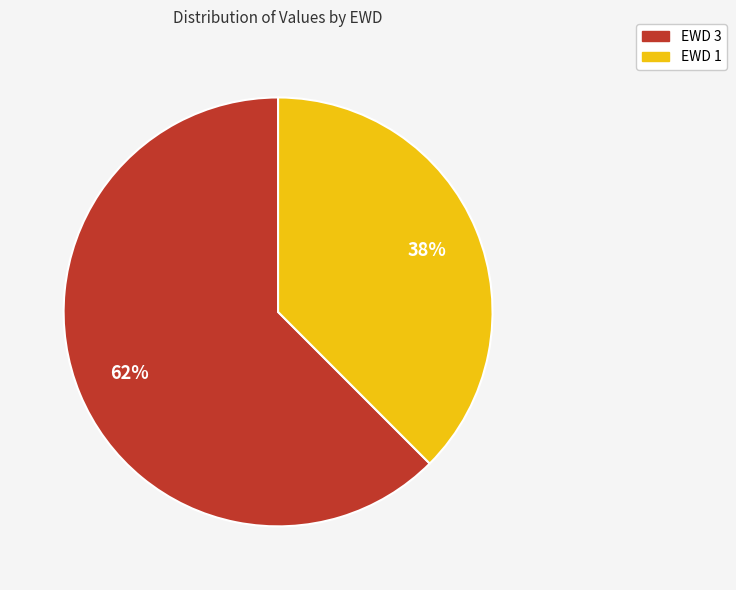

Does EWD 1 represent more than half of the total?

No